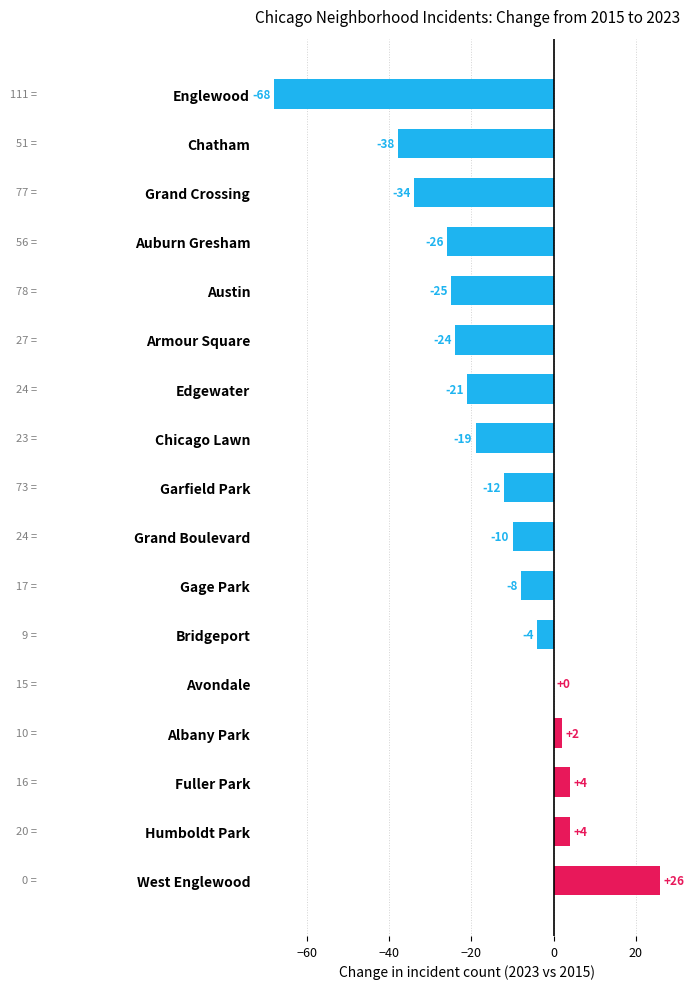

What is the change in value from Humboldt Park to Armour Square?

-28